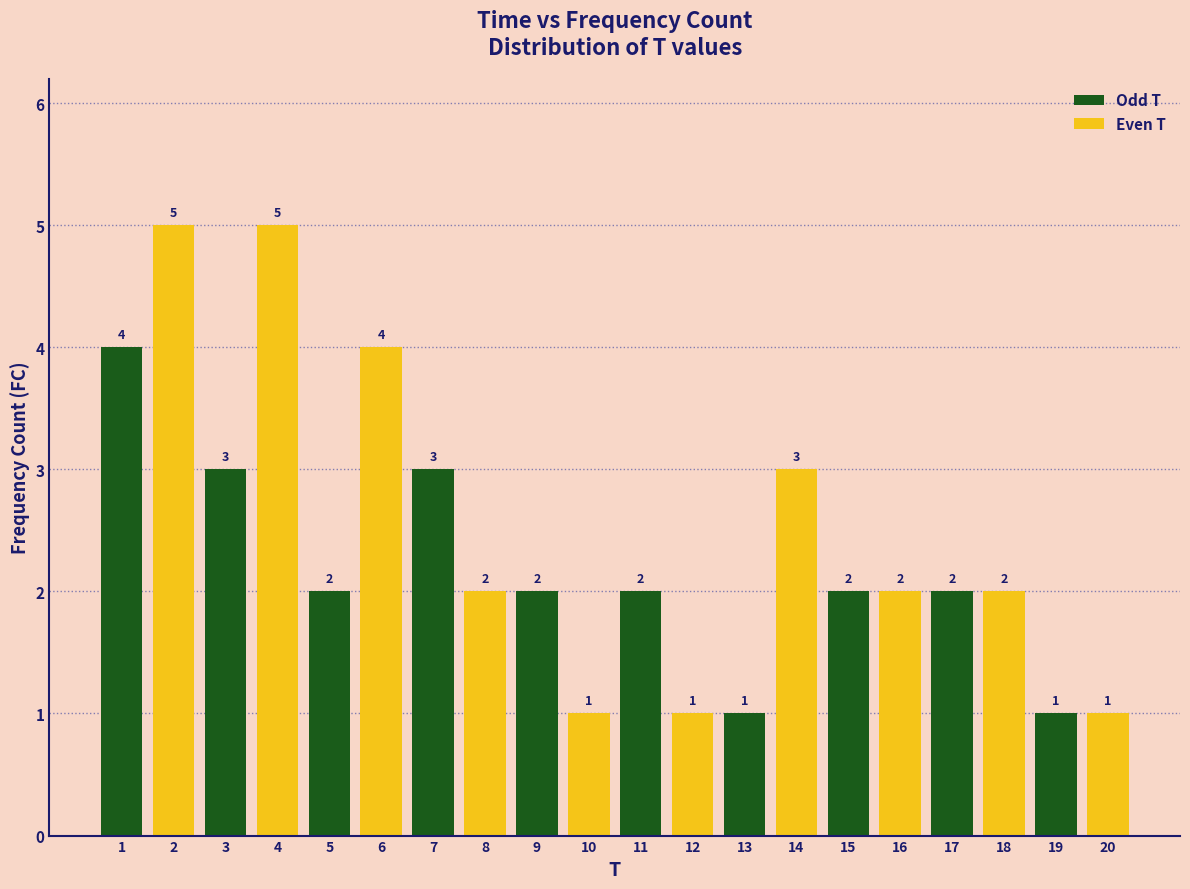

Which series has the largest total across all categories?

Even T